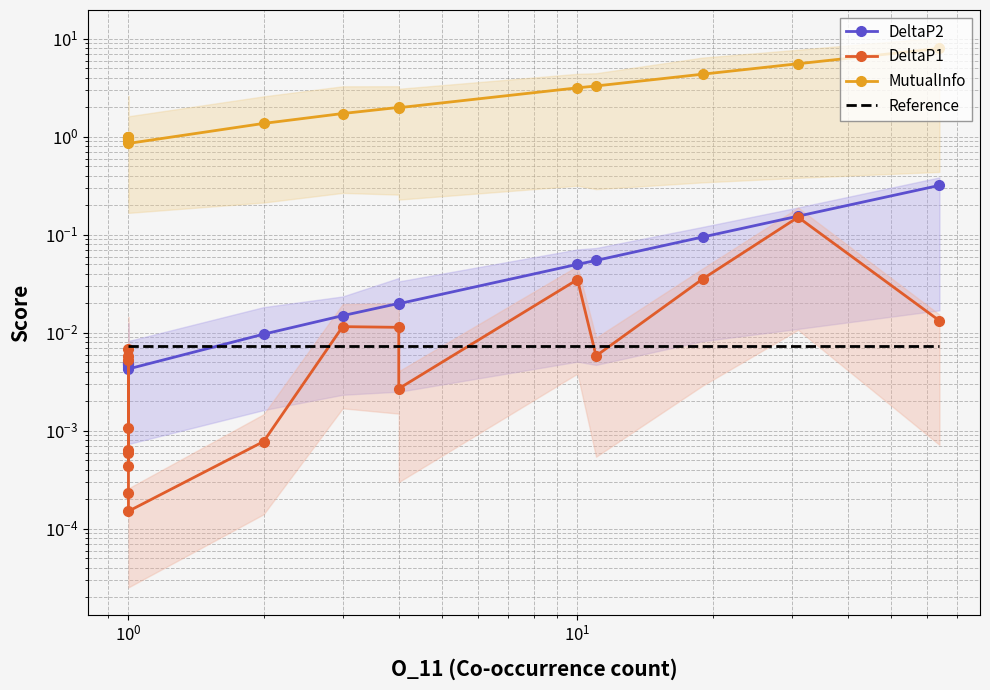

Which series has the largest range (max minus min)?

MutualInfo